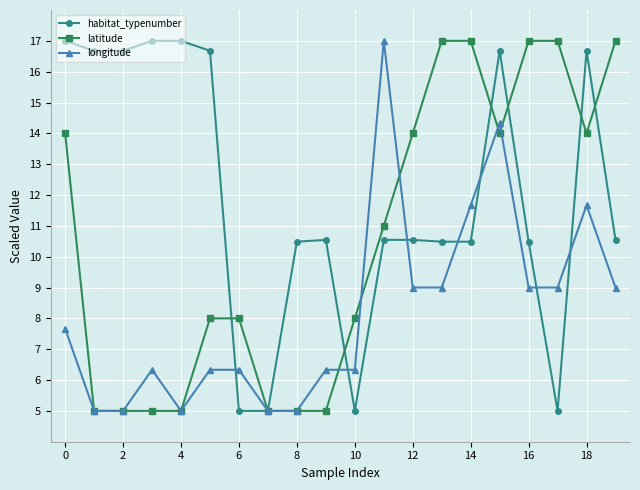

What is the greatest value displayed?

17.0